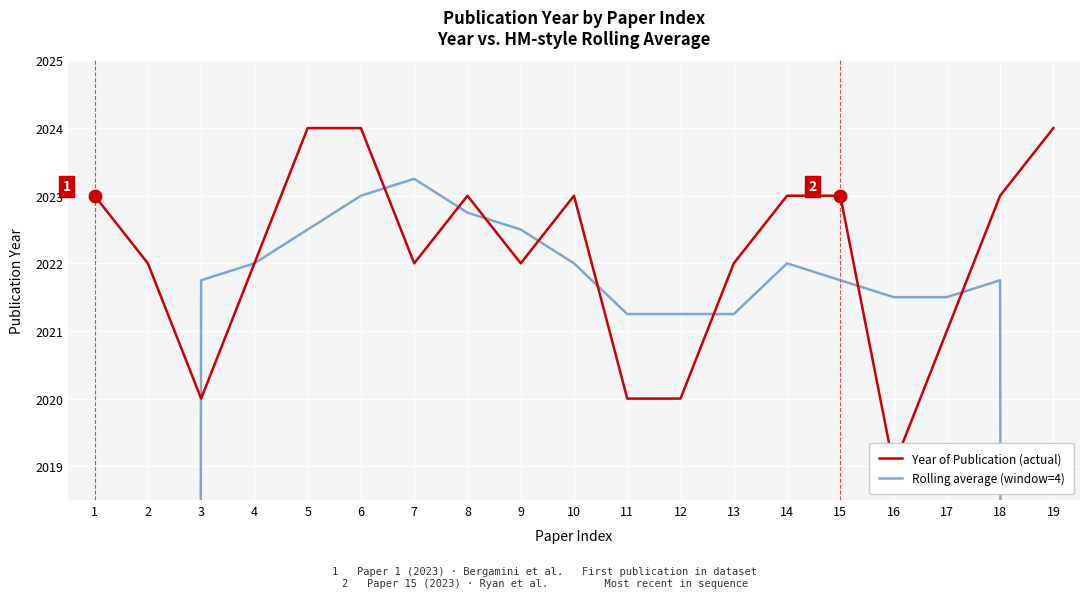

Which series reaches the maximum Y coordinate?

Year of Publication (actual)